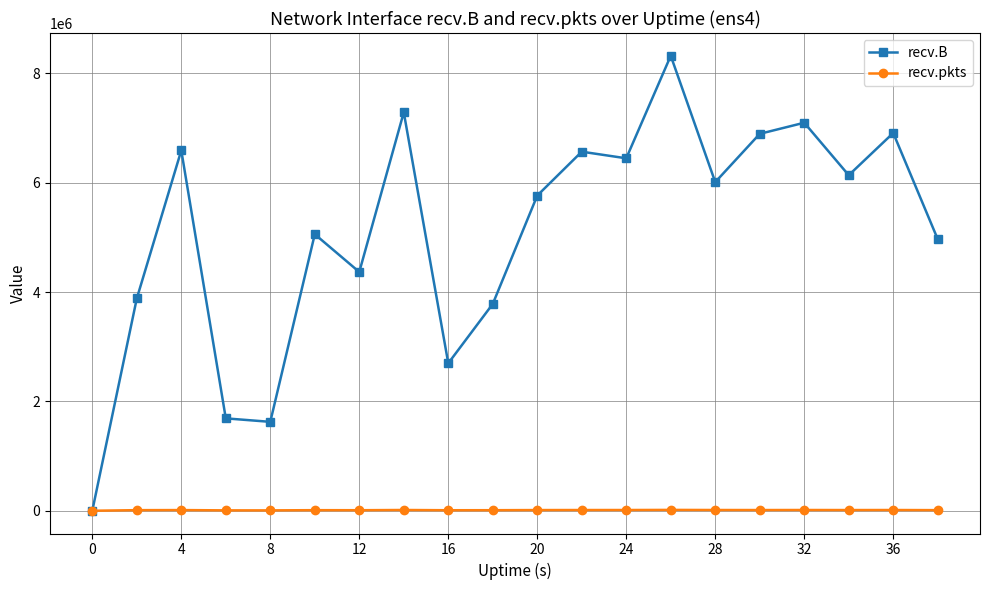

Is this an area chart (filled region under the line)?

No